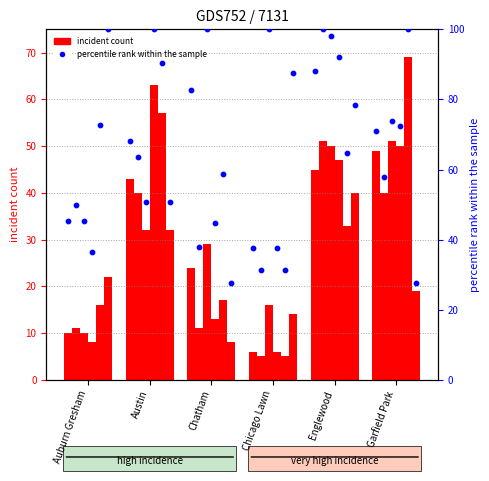

At how many categories does at least one series exceed 81?

6